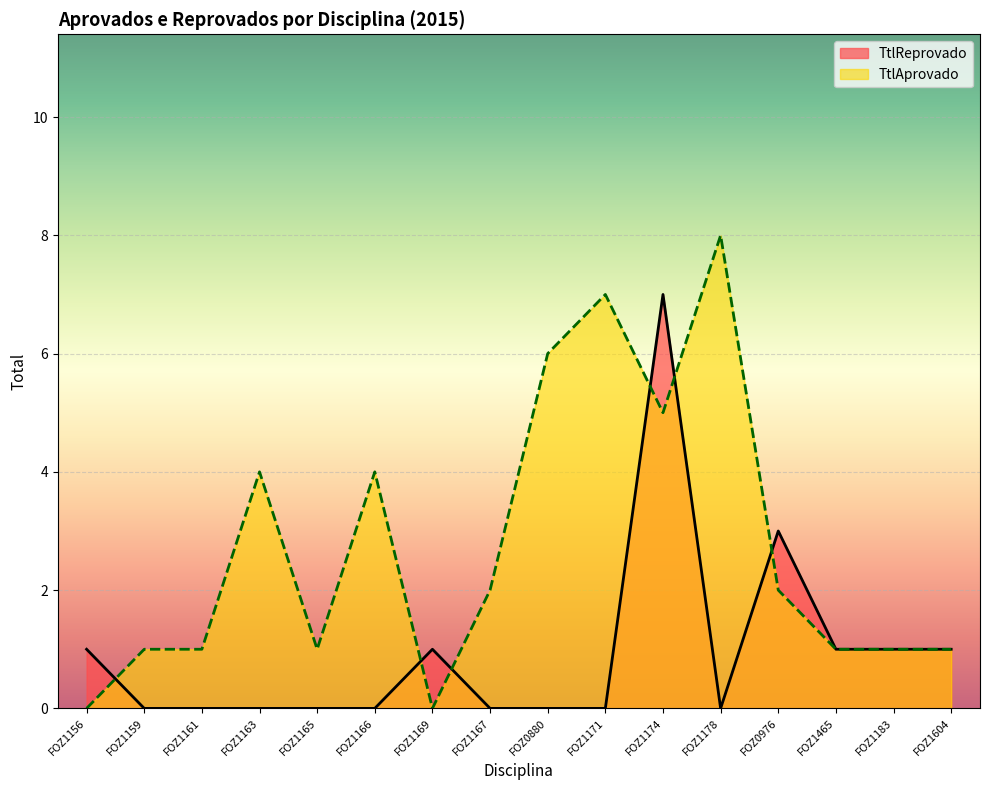

Reading right to left, list all the values displayed in this chart.

TtlReprovado: FOZ1604=1	FOZ1183=1	FOZ1465=1	FOZ0976=3	FOZ1178=0	FOZ1174=7	FOZ1171=0	FOZ0880=0	FOZ1167=0	FOZ1169=1	FOZ1166=0	FOZ1165=0	FOZ1163=0	FOZ1161=0	FOZ1159=0	FOZ1156=1
TtlAprovado: FOZ1604=1	FOZ1183=1	FOZ1465=1	FOZ0976=2	FOZ1178=8	FOZ1174=5	FOZ1171=7	FOZ0880=6	FOZ1167=2	FOZ1169=0	FOZ1166=4	FOZ1165=1	FOZ1163=4	FOZ1161=1	FOZ1159=1	FOZ1156=0